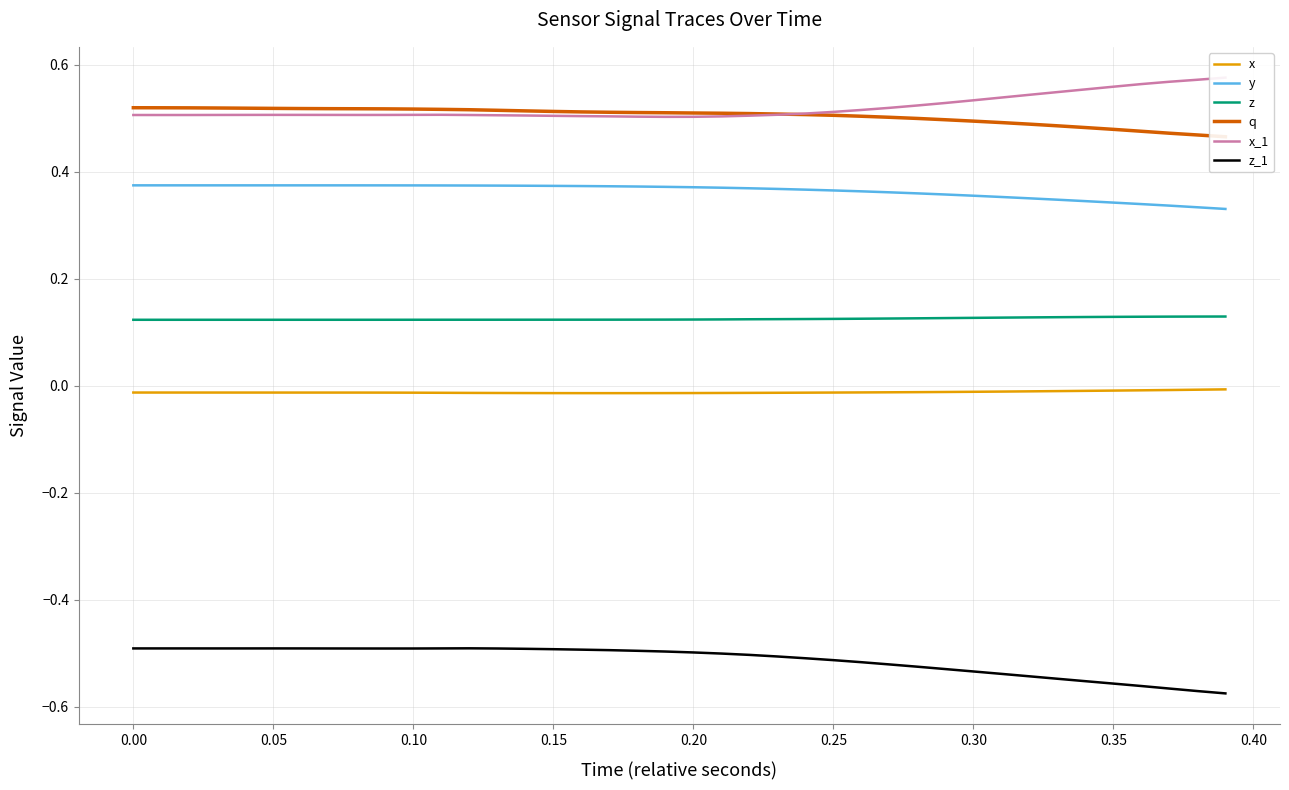

At how many categories does at least one series exceed 0?

40